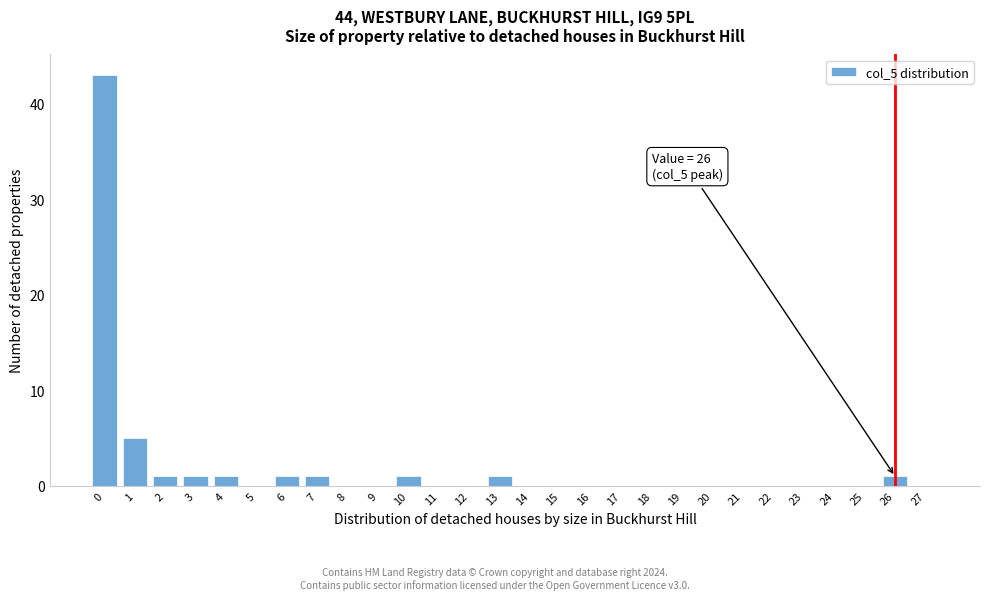

Reading left to right, transcribe all the data shown in this chart.

0=43	1=5	2=1	3=1	4=1	5=0	6=1	7=1	8=0	9=0	10=1	11=0	12=0	13=1	14=0	15=0	16=0	17=0	18=0	19=0	20=0	21=0	22=0	23=0	24=0	25=0	26=1	27=0